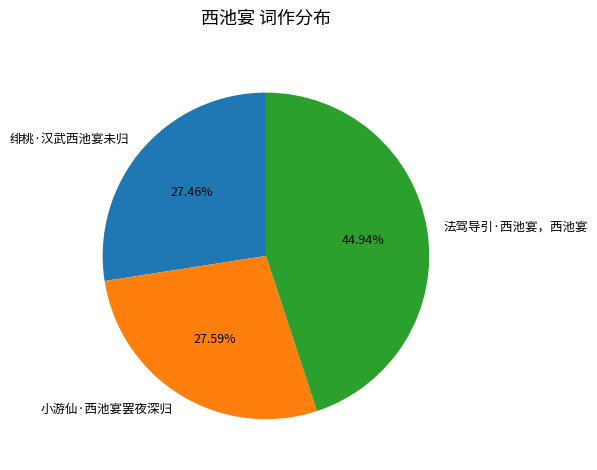

True or false: 法驾导引·西池宴，西池宴 accounts for 36% of the total.

False